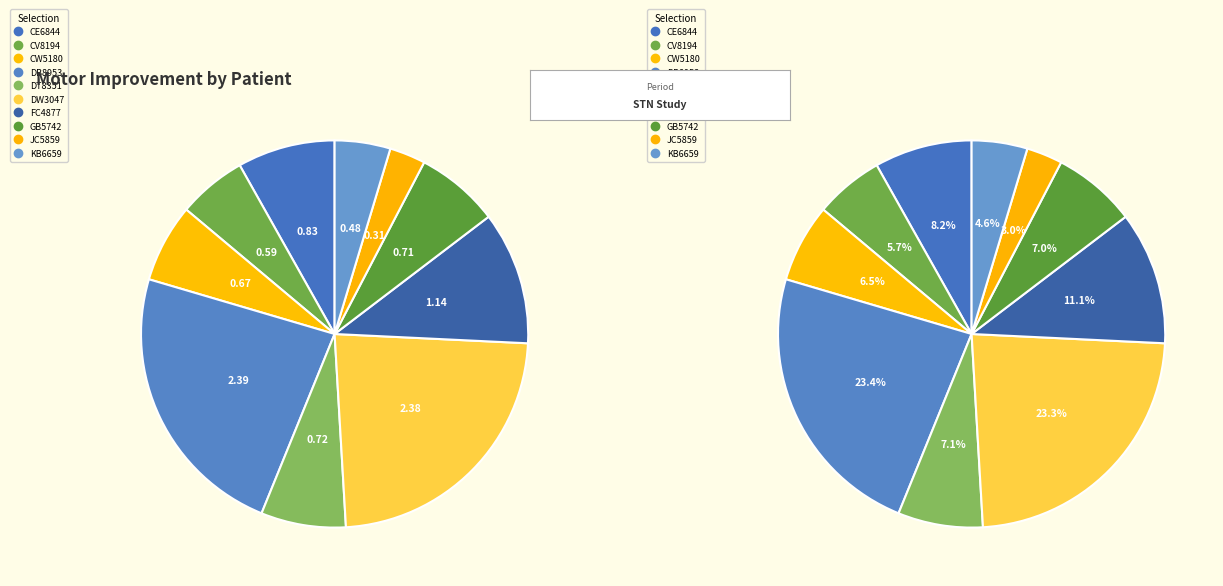

Does DB8953 account for over 50% of the chart?

No